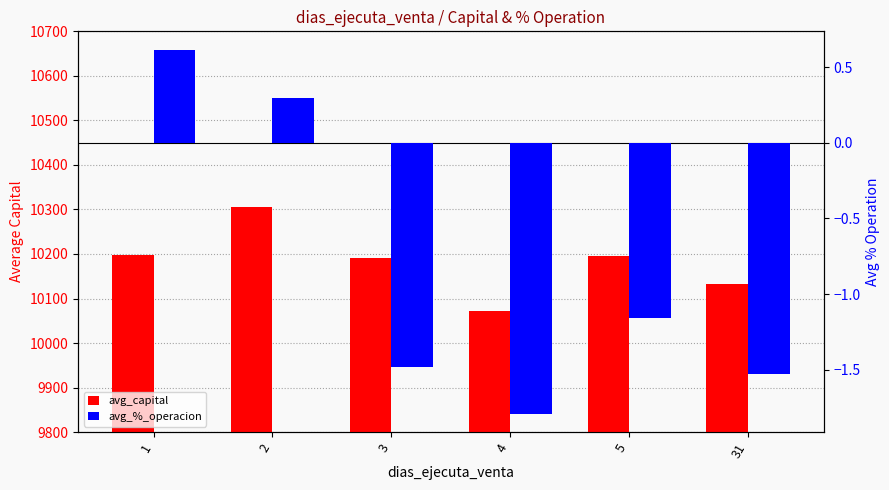

Which series changed the most between 2 and 31?

avg_capital